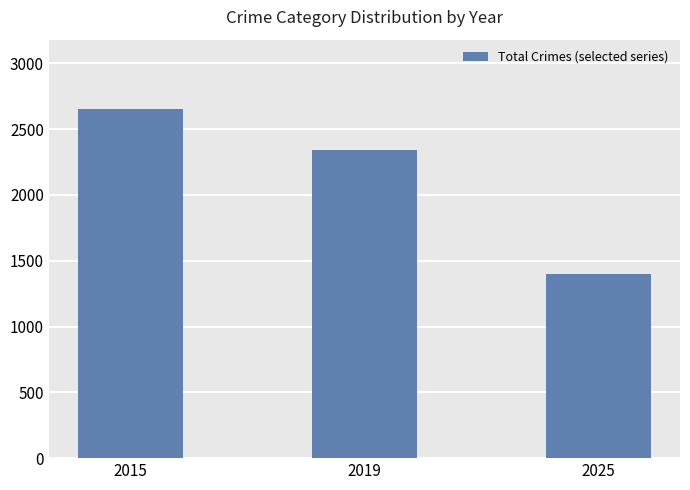

Count the number of categories in the chart.

3